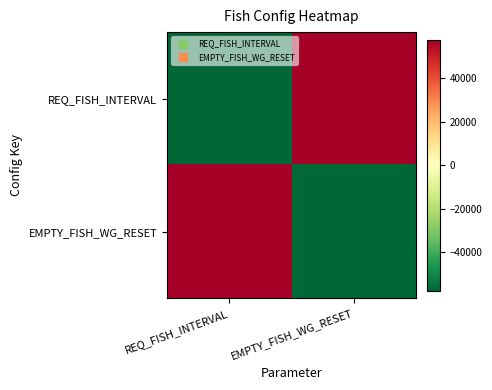

List the series in order of their peak value, highest first.

REQ_FISH_INTERVAL, EMPTY_FISH_WG_RESET